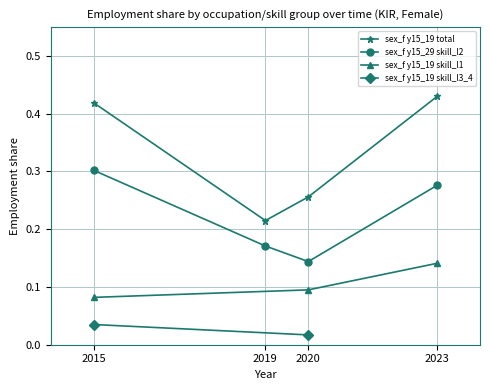

At which label does sex_f y15_29 skill_l2 reach its peak?

2015